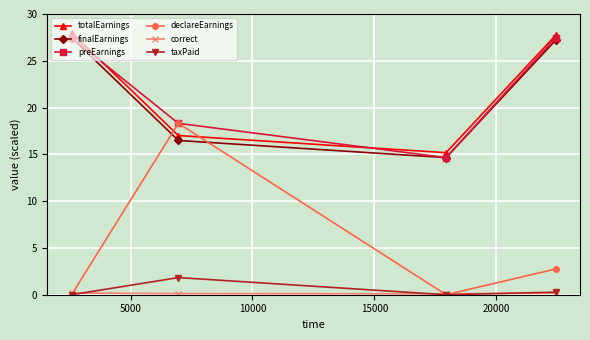

In totalEarnings, how many points are lower than both neighbors (excluding endpoints)?

1